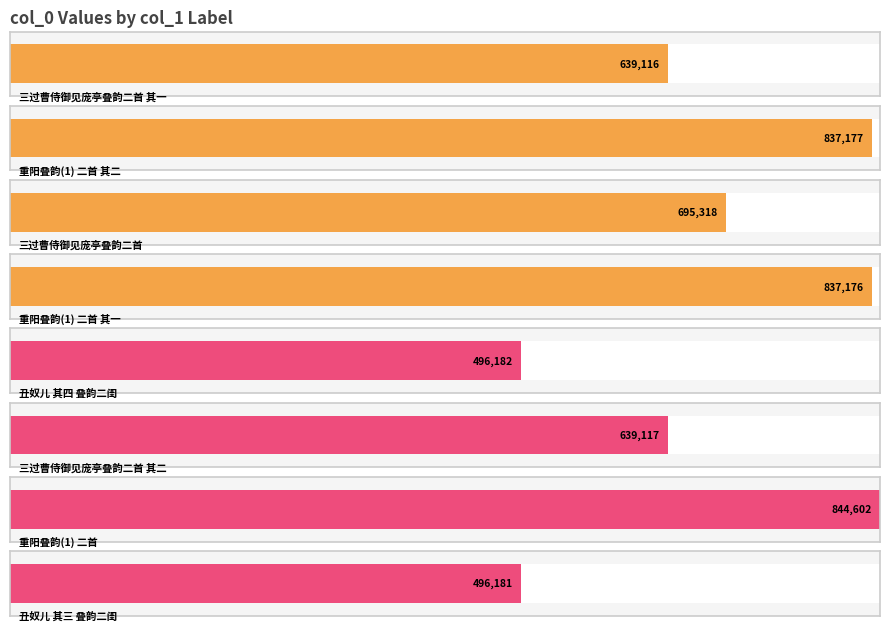

What is the label of the 2nd bar from the left?

重阳叠韵(1) 二首 其二